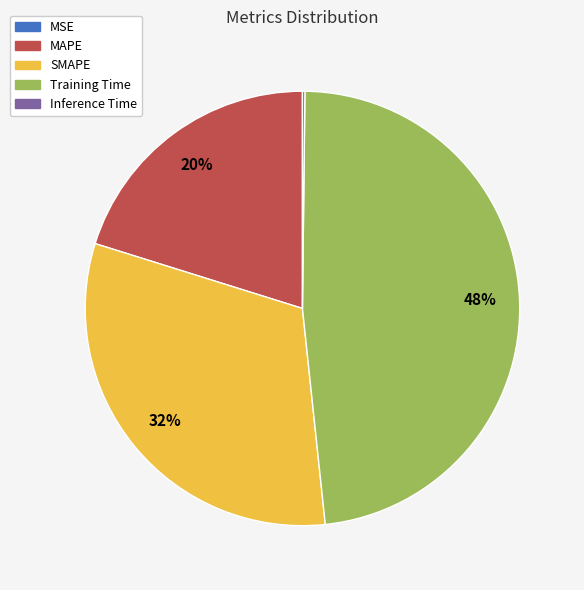

What is the largest slice in the pie chart?

Training Time